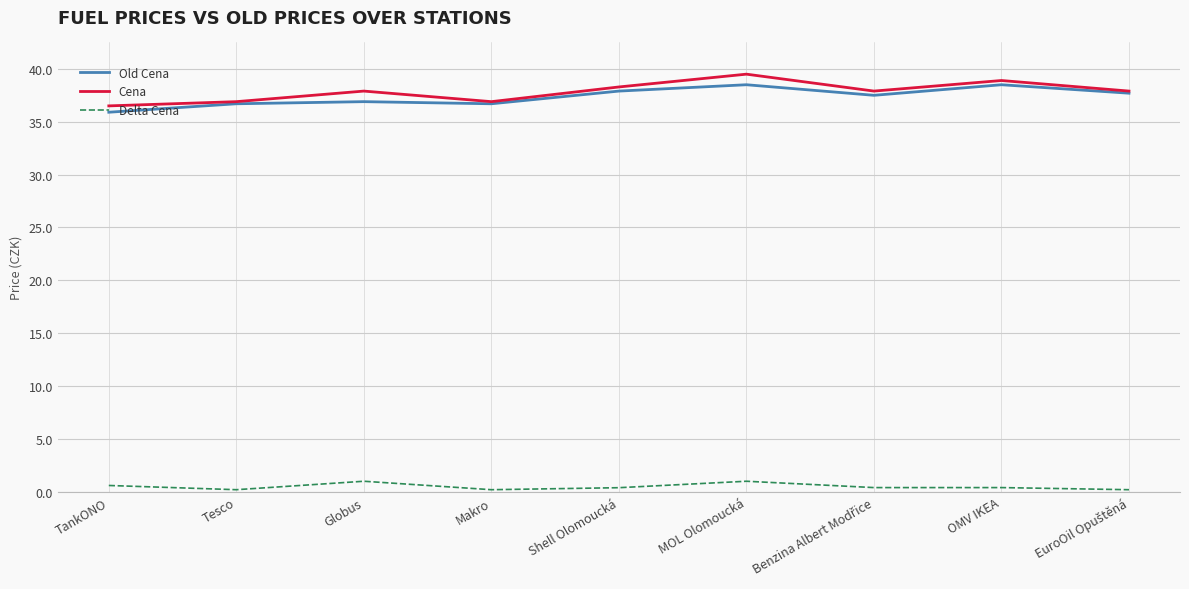

Reading right to left, what are all the values shown in this chart?

Old Cena: 37.7	38.5	37.5	38.5	37.9	36.7	36.9	36.7	35.9
Cena: 37.9	38.9	37.9	39.5	38.3	36.9	37.9	36.9	36.5
Delta Cena: 0.2	0.4	0.4	1.0	0.4	0.2	1.0	0.2	0.6